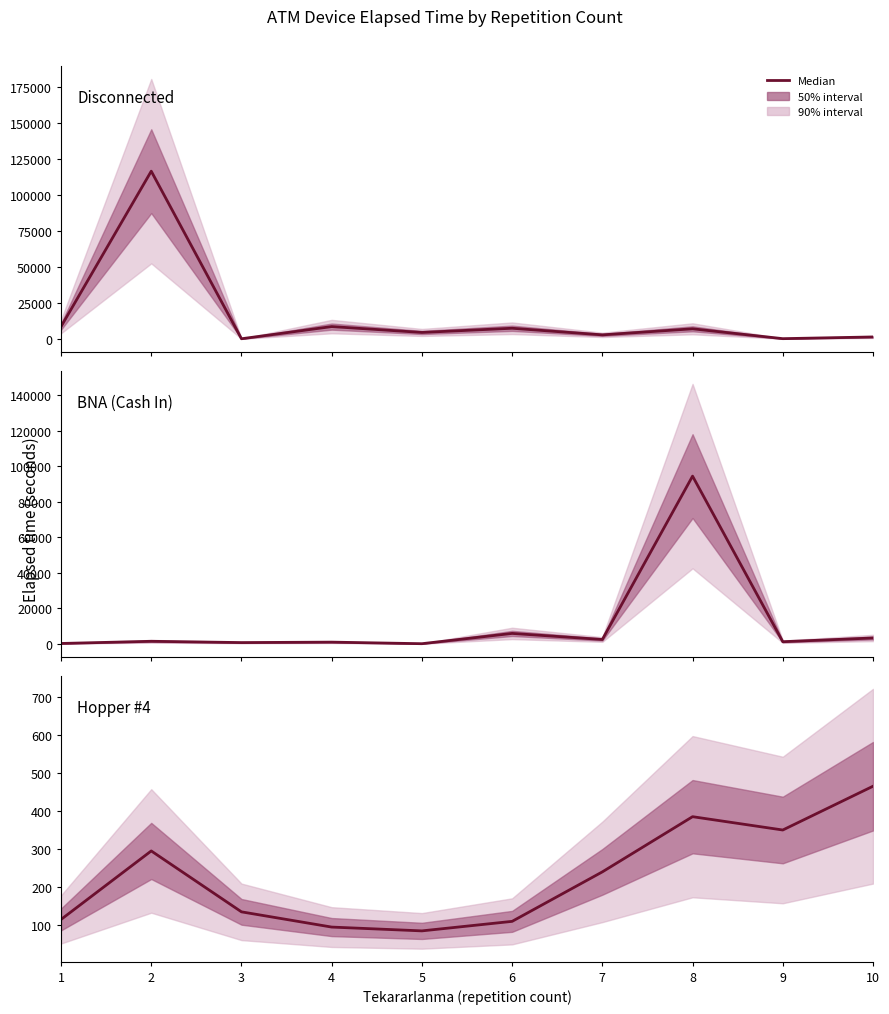

Reading left to right, extract all data points from this chart.

Disconnected: 1=8495	2=116635	3=35	4=8505	5=4430	6=7345	7=2750	8=6960	9=105	10=1290
BNA (Cash In): 1=165	2=1390	3=665	4=915	5=35	6=5825	7=2405	8=94405	9=1155	10=3250
Hopper #4: 1=115	2=295	3=135	4=95	5=85	6=110	7=240	8=385	9=350	10=465